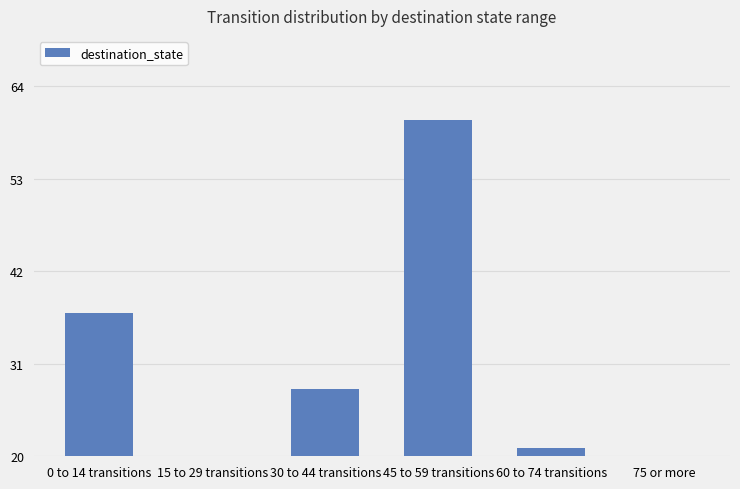

How many data points are above 28?

2